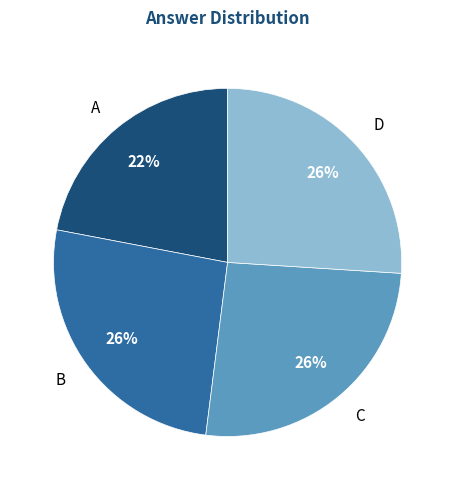

The B slice represents 26% of the pie. True or false?

True